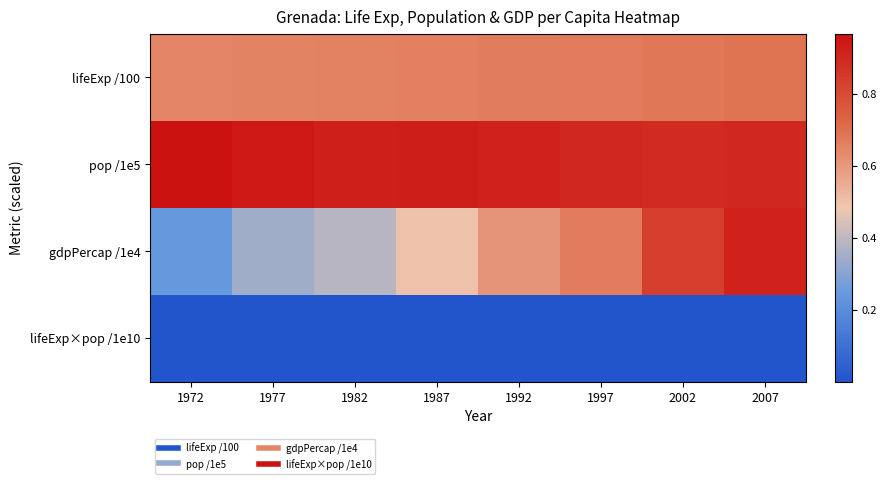

Which has a higher value, 1982 or 1997?

1997